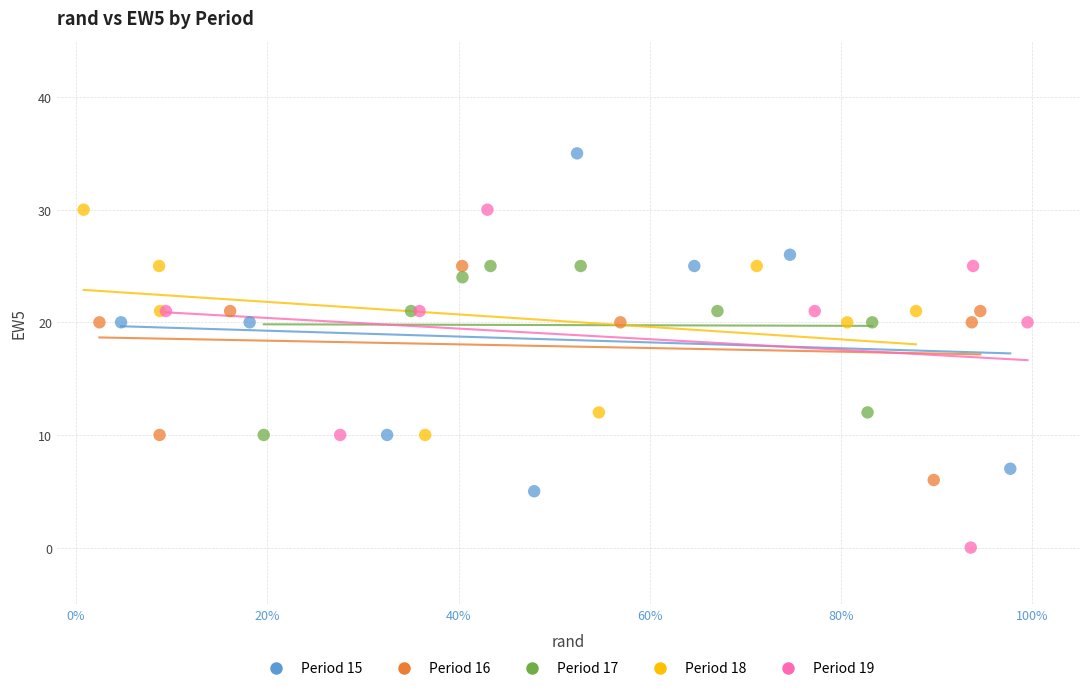

Which series contains the highest Y value?

Period 15